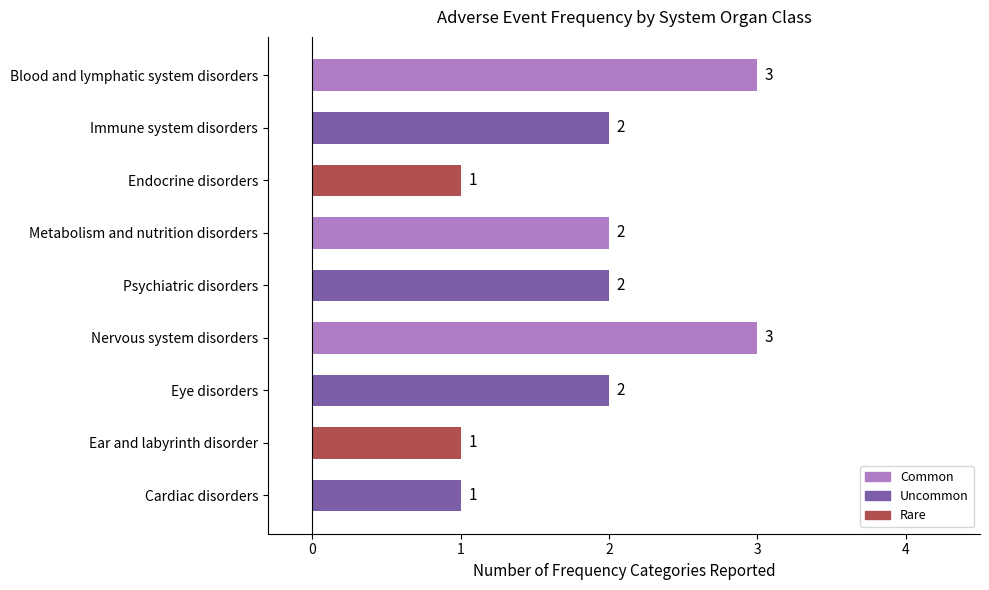

How many values are between 1 and 2?

7